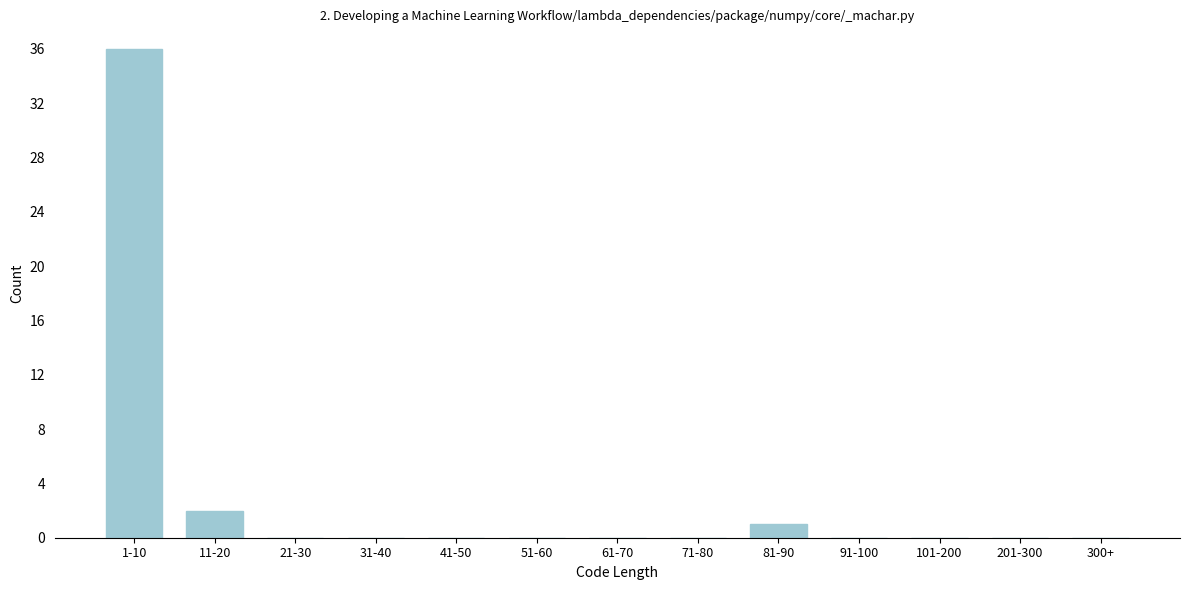

Reading right to left, list all the values displayed in this chart.

300+=0	201-300=0	101-200=0	91-100=0	81-90=1	71-80=0	61-70=0	51-60=0	41-50=0	31-40=0	21-30=0	11-20=2	1-10=36